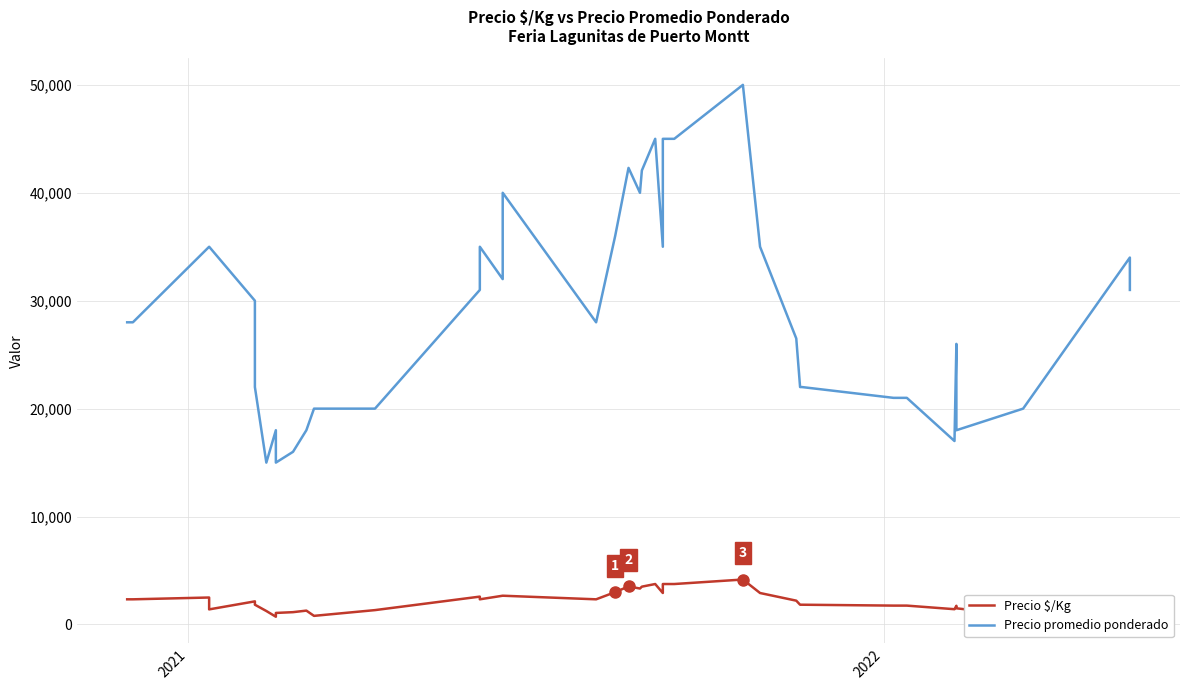

How many distinct data groups are displayed?

2